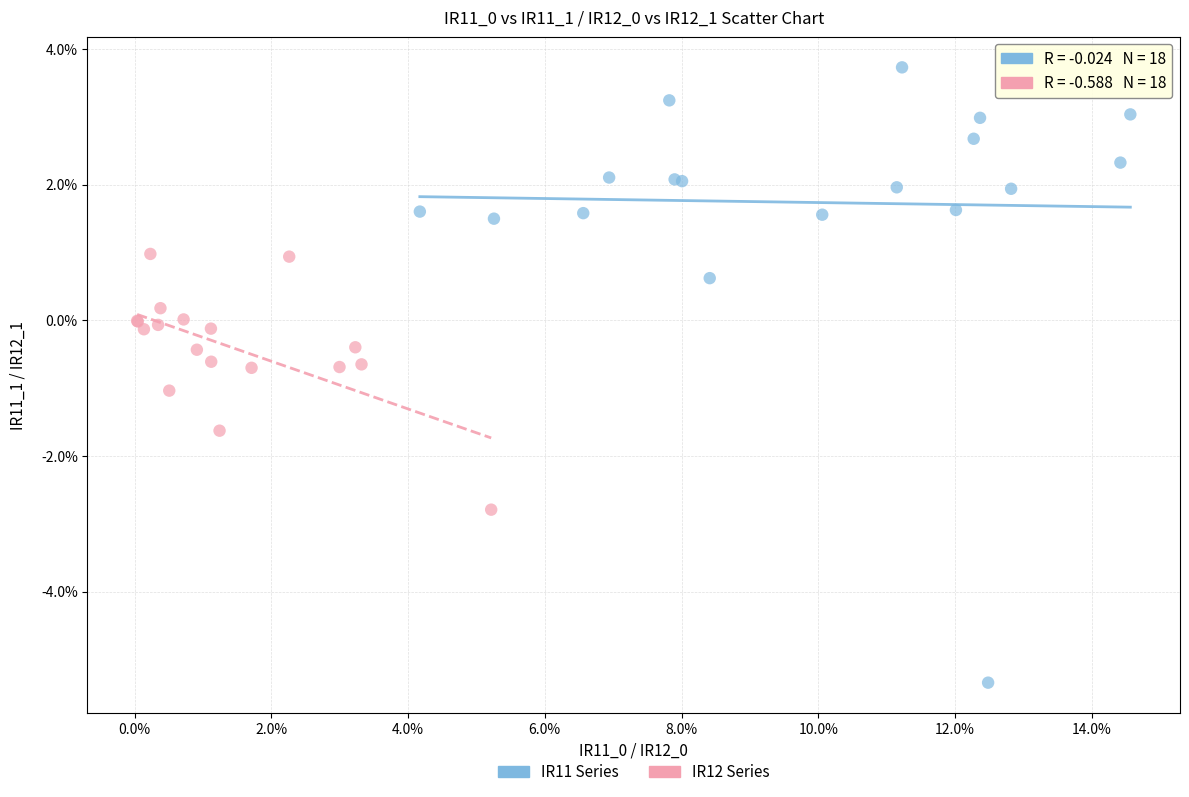

What are all the series names shown in the legend?

IR11 Series, IR12 Series